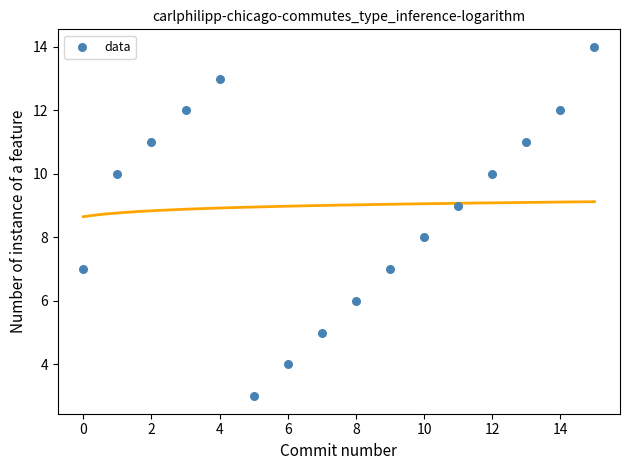

What is the range of Y values (max minus min)?

11